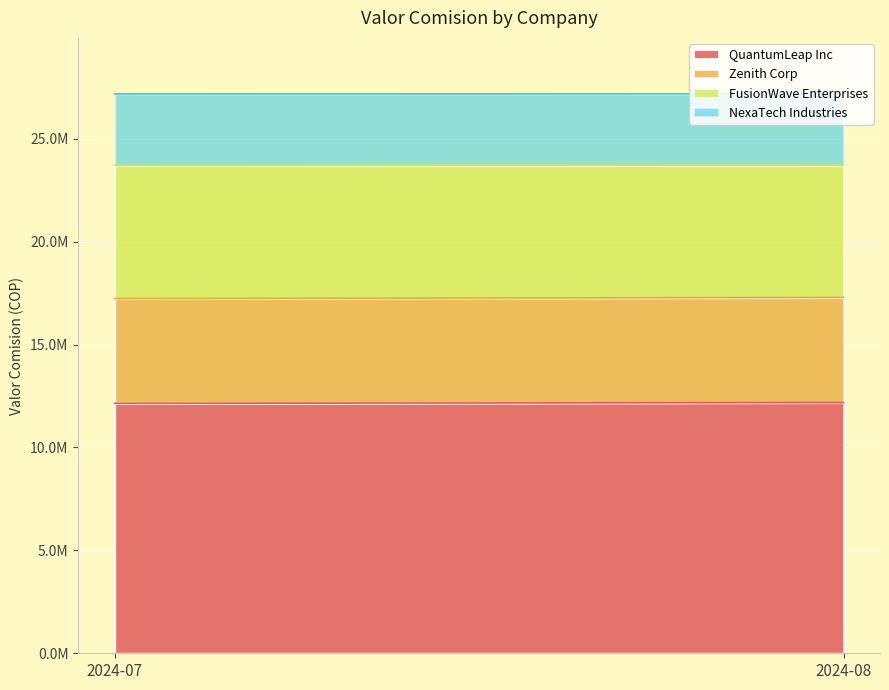

What is the lowest value of the FusionWave Enterprises series?

6431158.8